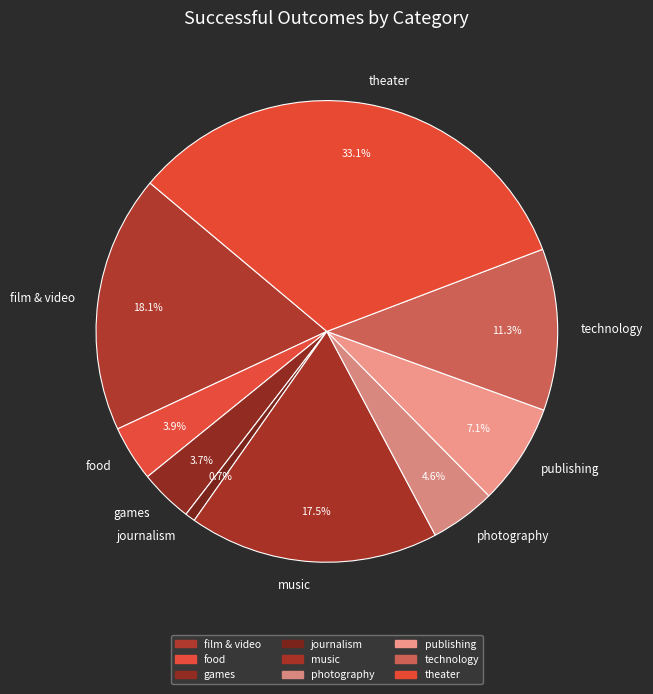

What is the ratio of the value at film & video to the value at photography?

3.9